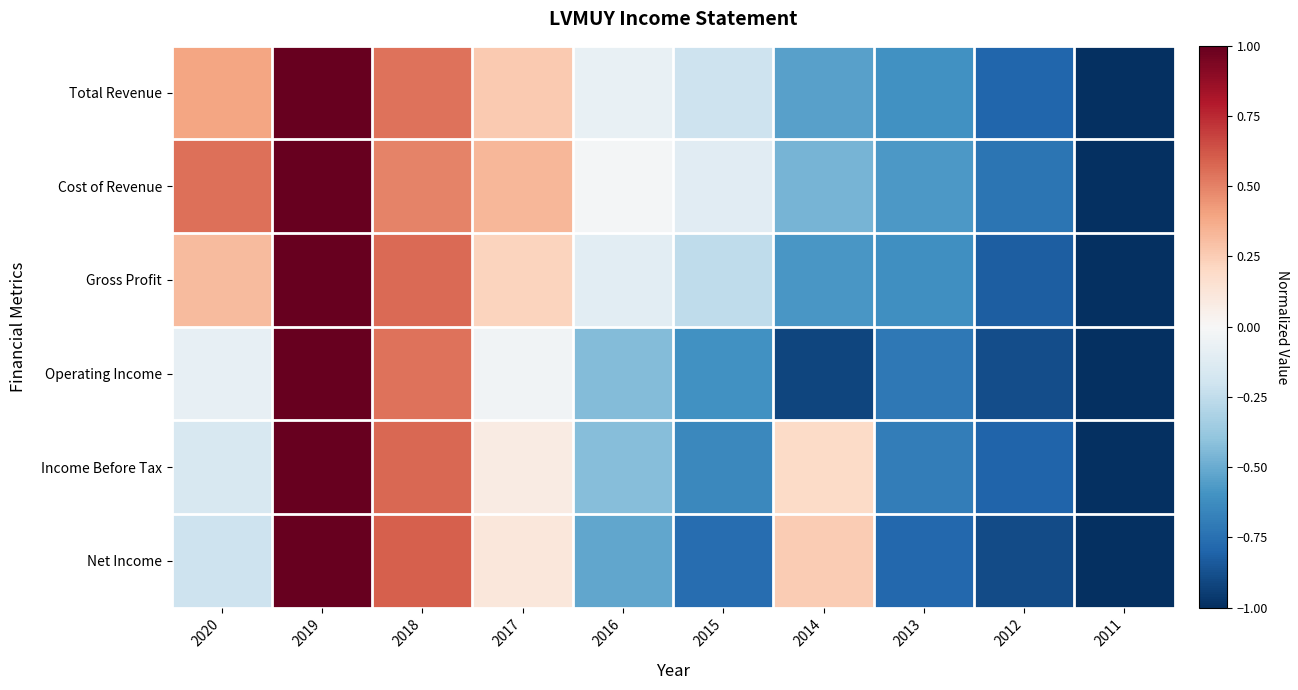

Reading right to left, what are all the values shown in this chart?

Total Revenue: 2011=-1.0	2012=-0.8	2013=-0.6	2014=-0.5	2015=-0.2	2016=-0.1	2017=0.3	2018=0.5	2019=1.0	2020=0.4
Cost of Revenue: 2011=-1.0	2012=-0.7	2013=-0.6	2014=-0.5	2015=-0.1	2016=-0.0	2017=0.3	2018=0.5	2019=1.0	2020=0.5
Gross Profit: 2011=-1.0	2012=-0.8	2013=-0.6	2014=-0.6	2015=-0.3	2016=-0.1	2017=0.2	2018=0.6	2019=1.0	2020=0.3
Operating Income: 2011=-1.0	2012=-0.9	2013=-0.7	2014=-0.9	2015=-0.6	2016=-0.4	2017=-0.0	2018=0.5	2019=1.0	2020=-0.1
Income Before Tax: 2011=-1.0	2012=-0.8	2013=-0.7	2014=0.2	2015=-0.6	2016=-0.4	2017=0.1	2018=0.6	2019=1.0	2020=-0.2
Net Income: 2011=-1.0	2012=-0.9	2013=-0.8	2014=0.3	2015=-0.8	2016=-0.5	2017=0.1	2018=0.6	2019=1.0	2020=-0.2